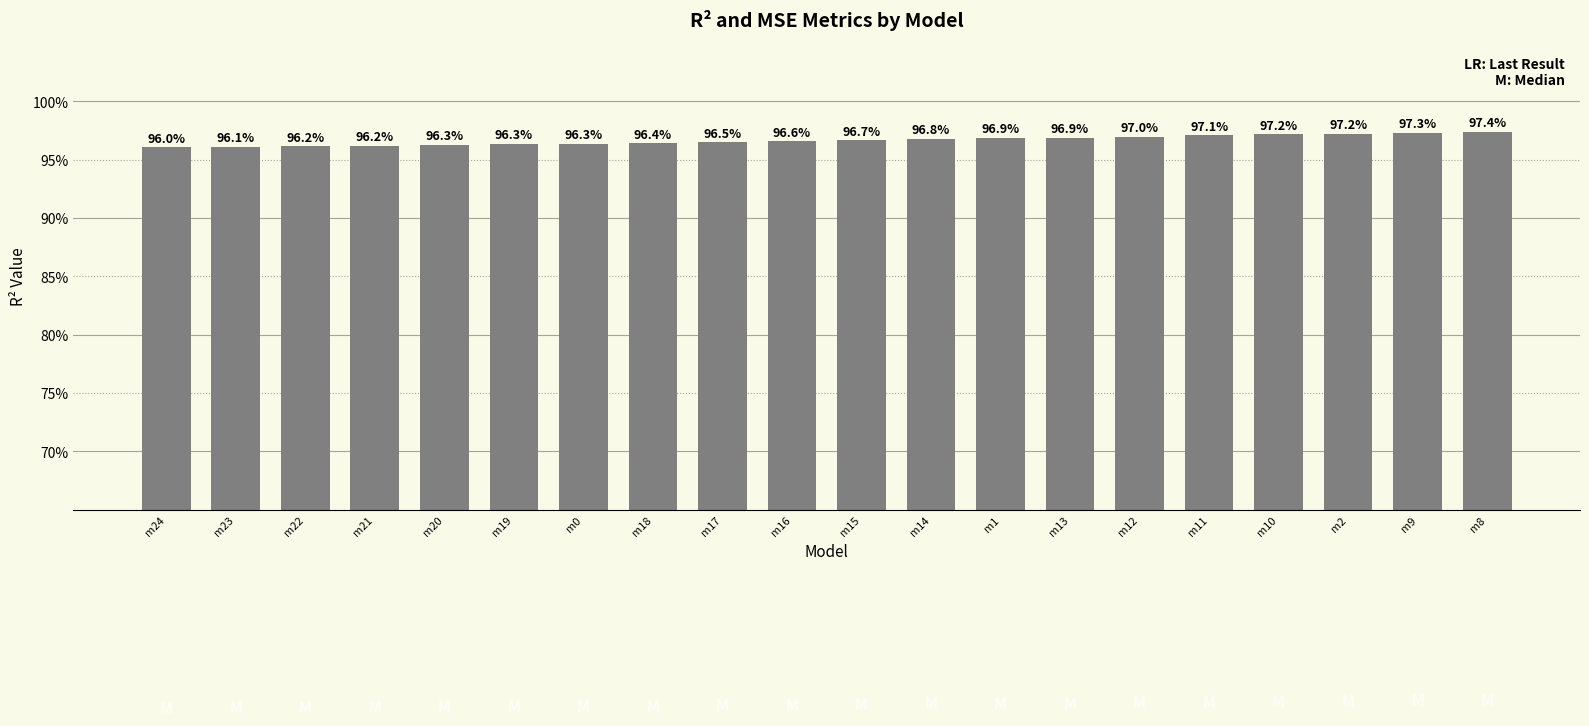

Which has a higher value, m14 or m18?

m14